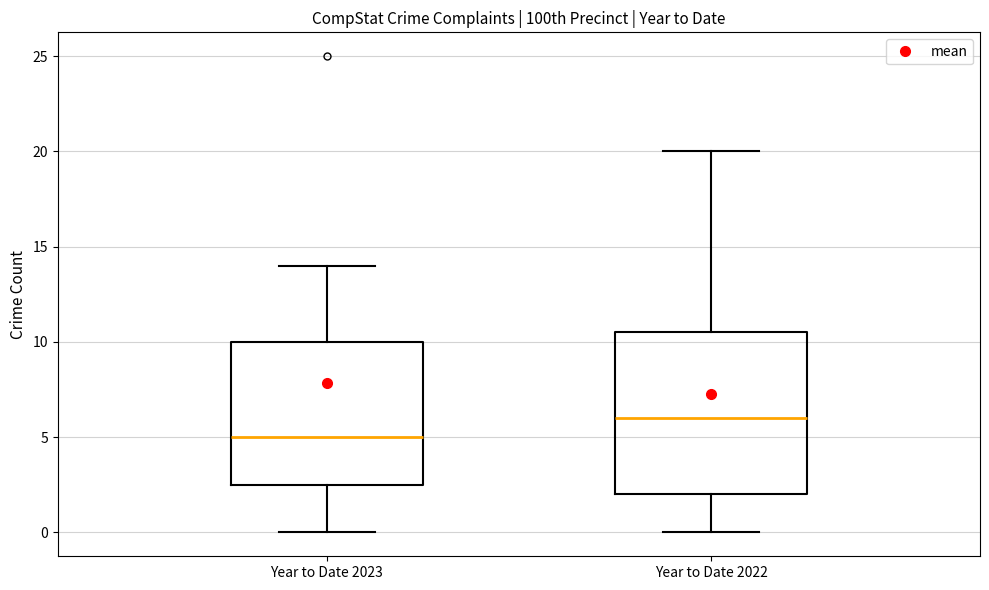

Where is the upper edge of the box for Year to Date 2023 on the y-axis? The values are not printed on the chart, so give them approximately, as read against the axis.

10.0